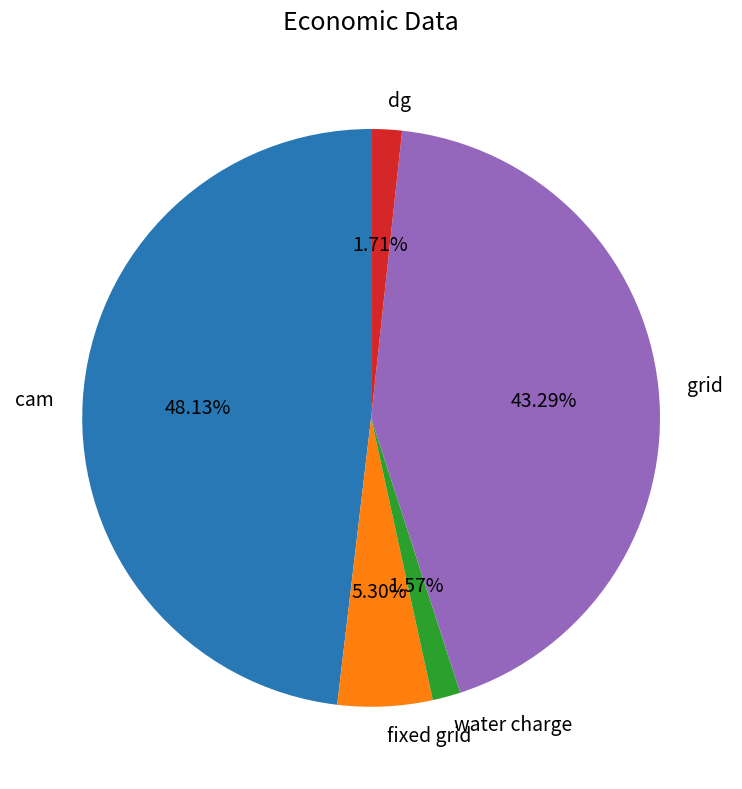

Combined, do grid and water charge account for over 50%?

No